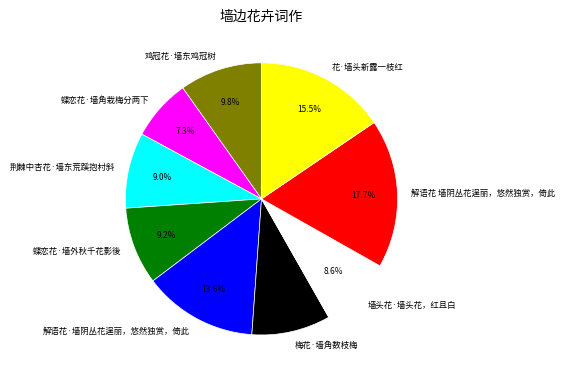

What is the ratio of the value at 蝶恋花·墙外秋千花影後 to the value at 墙头花·墙头花，红且白?

1.1